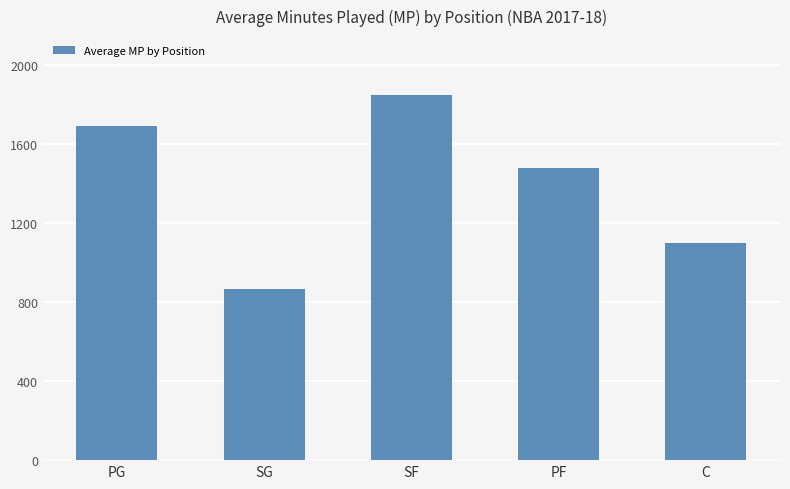

Between PF and C, which is larger?

PF